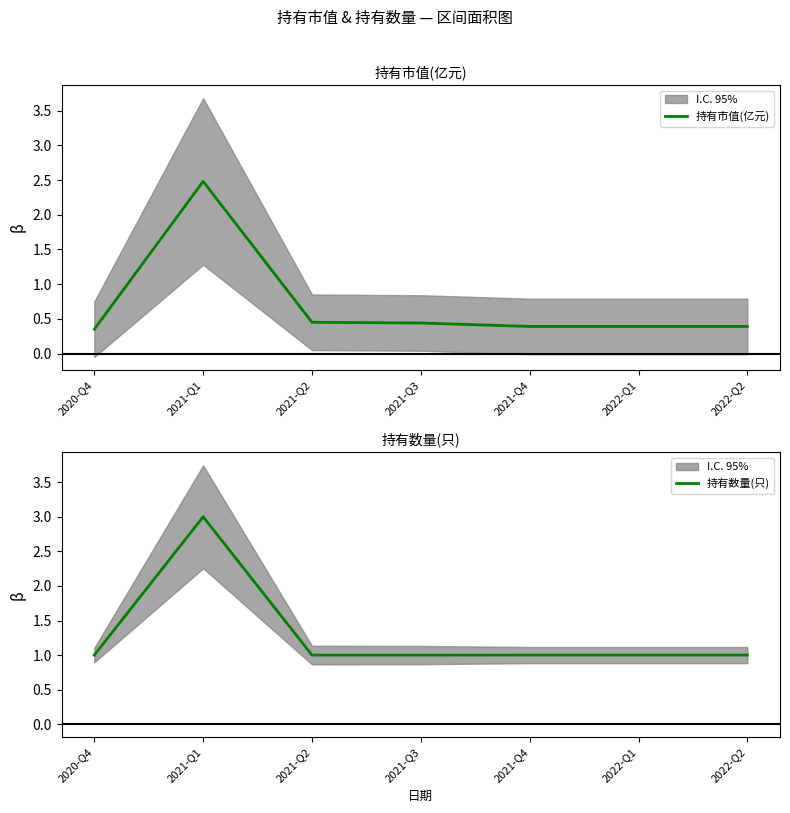

How many values in the 持有数量(只) series exceed 1?

1